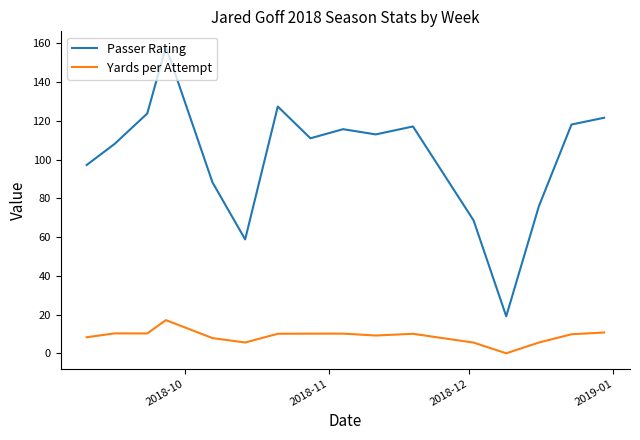

Which series has the largest total across all categories?

Passer Rating